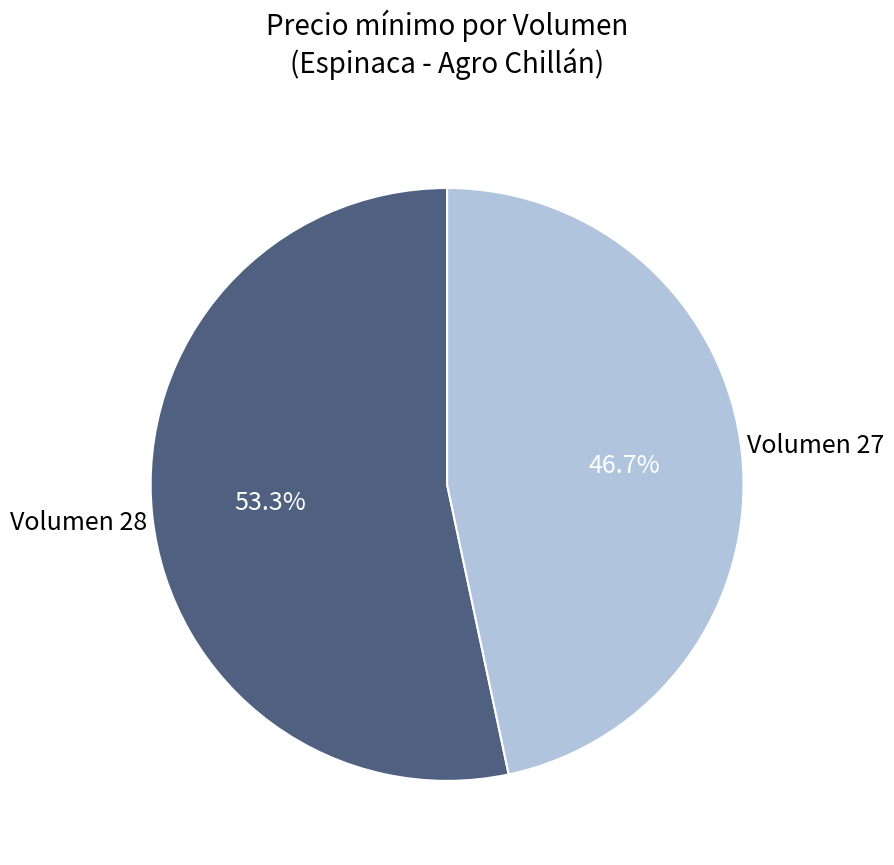

To the nearest percent, what is the average slice percentage?

50%